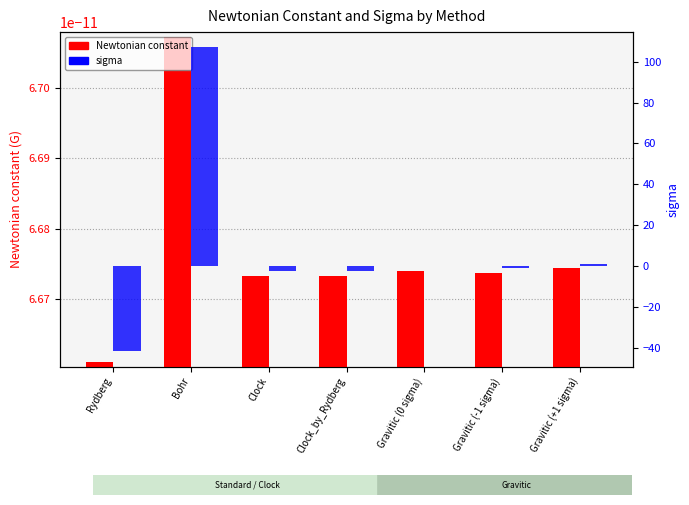

Which series changed the most between Rydberg and Clock_by_Rydberg?

sigma